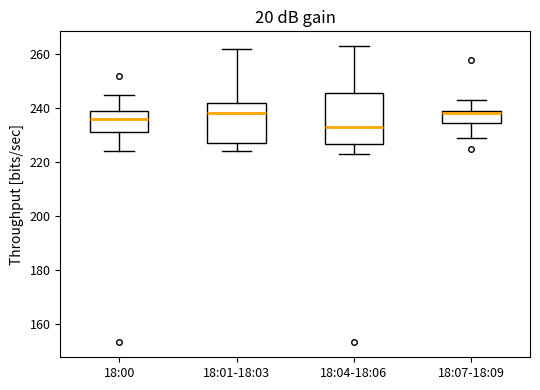

Reading left to right, read every box against the y-axis: the position of its median line, the range the box covers, and the ends of its whiskers. The values are not printed on the chart, so give them approximately, as read against the axis.

18:00: median 236, box 232 to 240, whiskers 224 to 246
18:01-18:03: median 238, box 228 to 242, whiskers 224 to 262
18:04-18:06: median 234, box 226 to 246, whiskers 224 to 264
18:07-18:09: median 238, box 234 to 240, whiskers 230 to 244